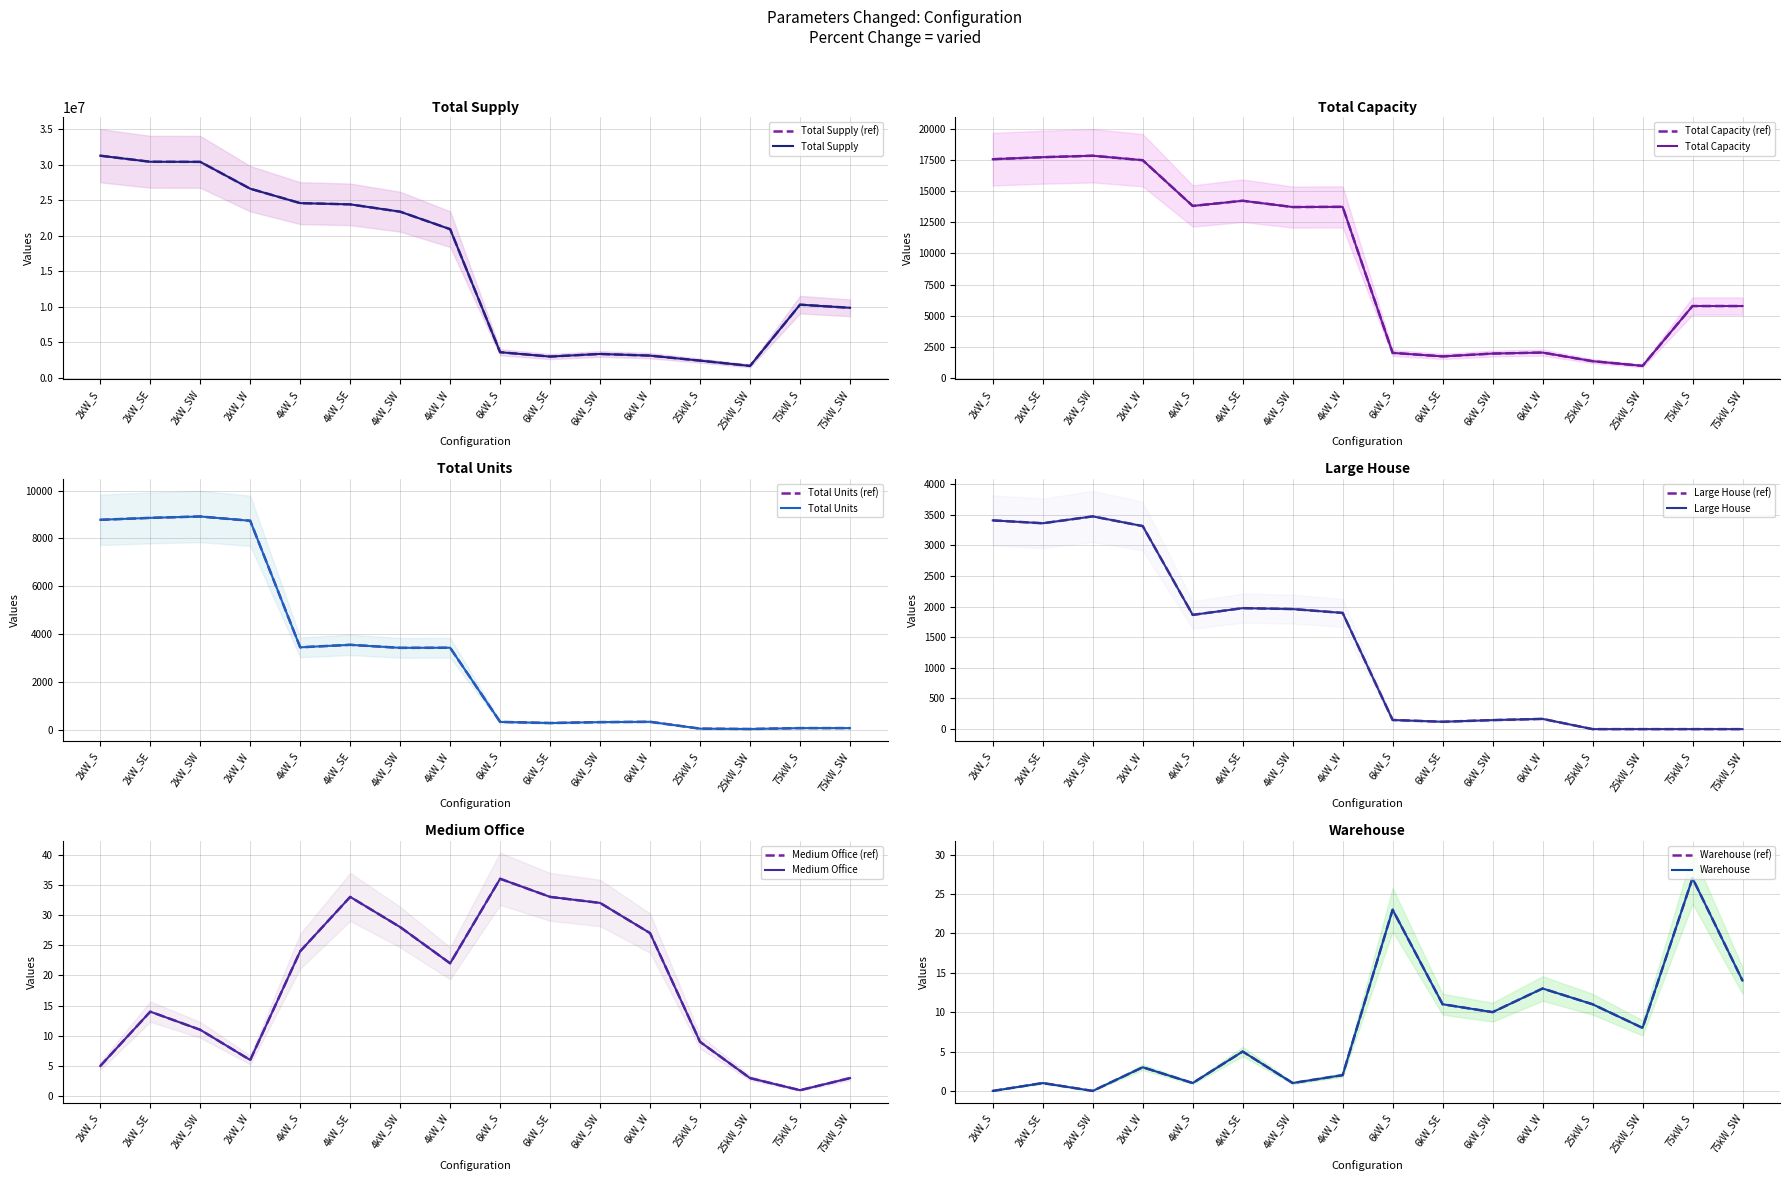

Count the number of categories in the chart.

16